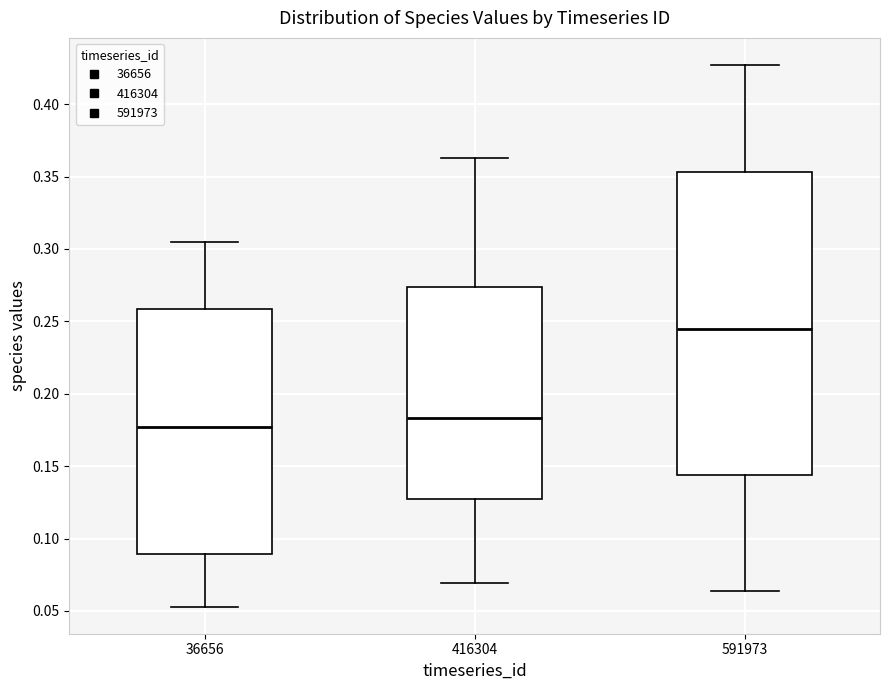

Which box has the highest median line?

591973